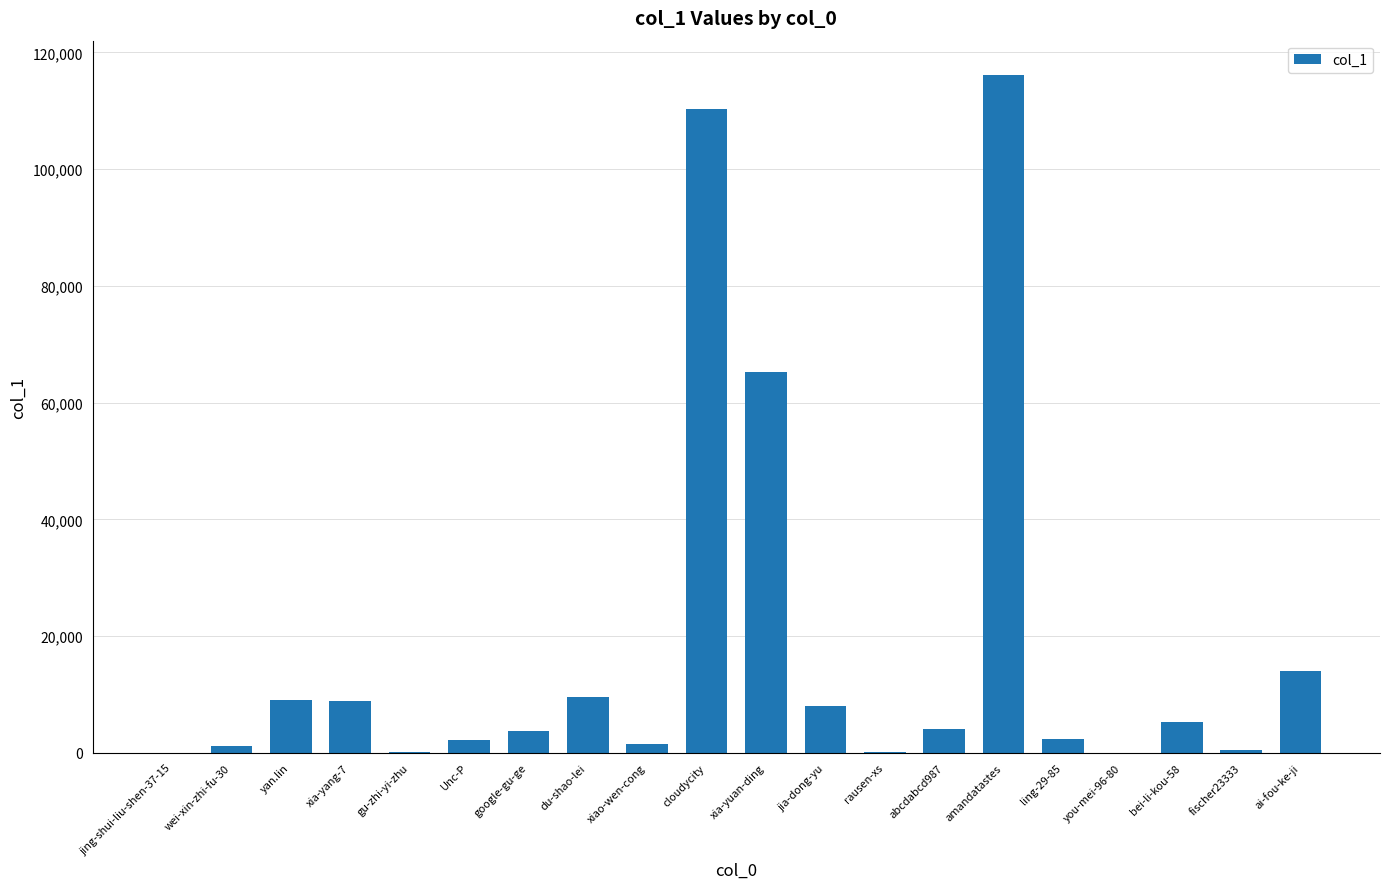

What is the maximum value shown in the chart?

116199